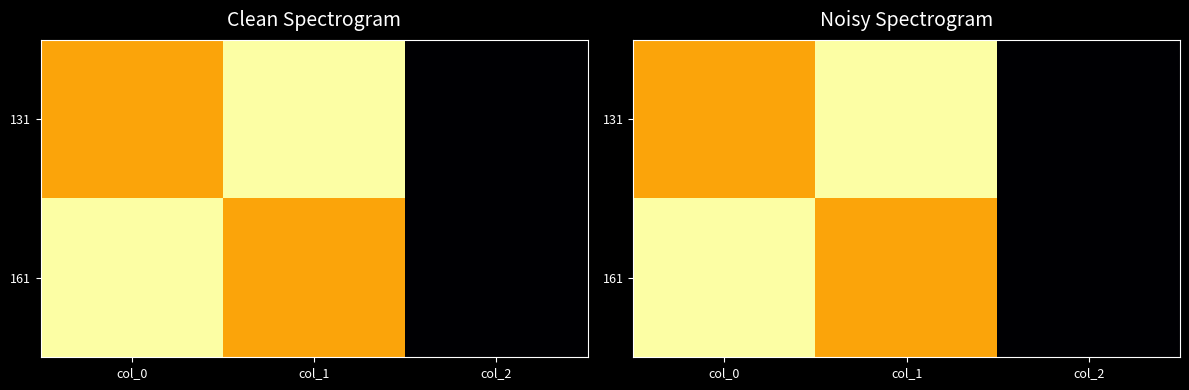

Which has a higher value, col_1 or col_2?

col_1